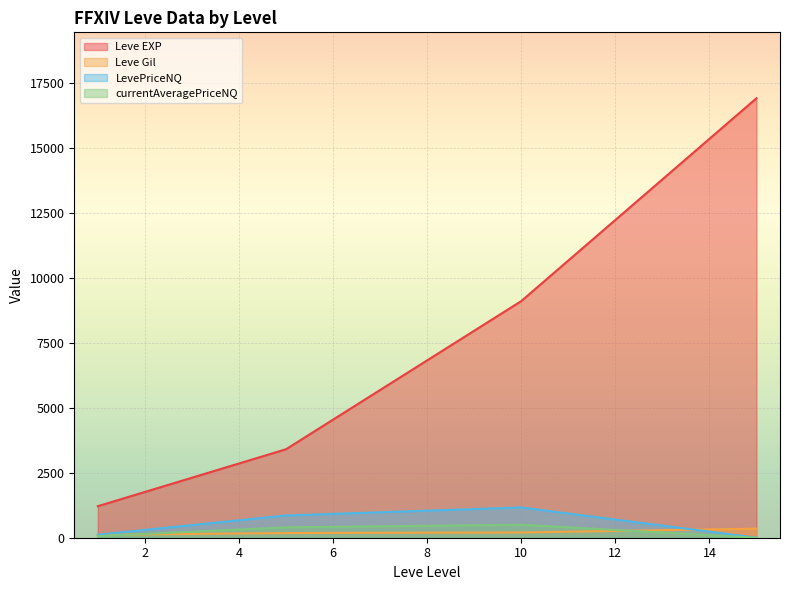

True or false: LevePriceNQ has a value of 1000 at 5.

True